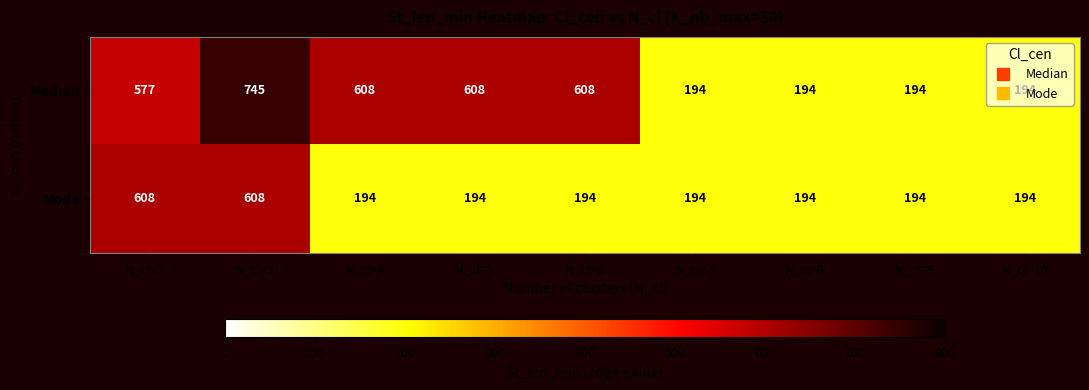

At how many categories does at least one series exceed 262?

5